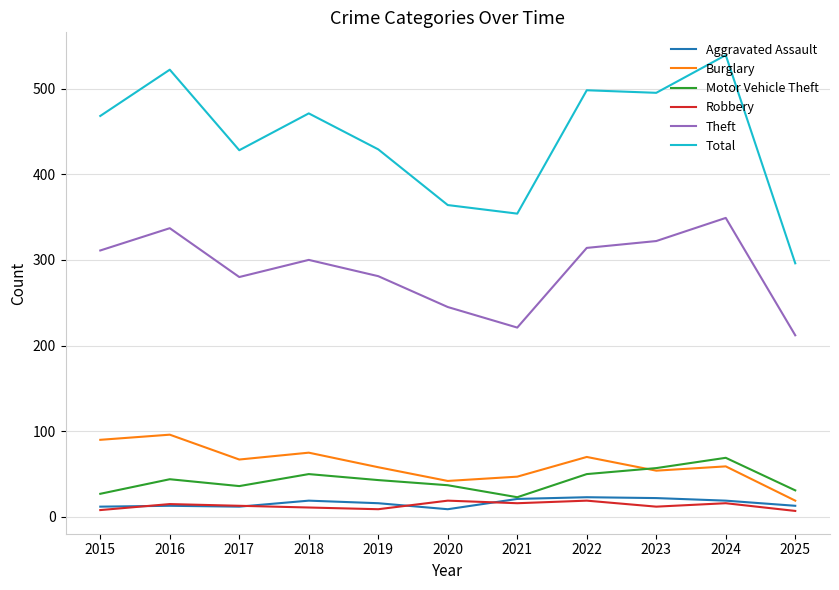

At which category does Burglary reach its first local valley?

2017